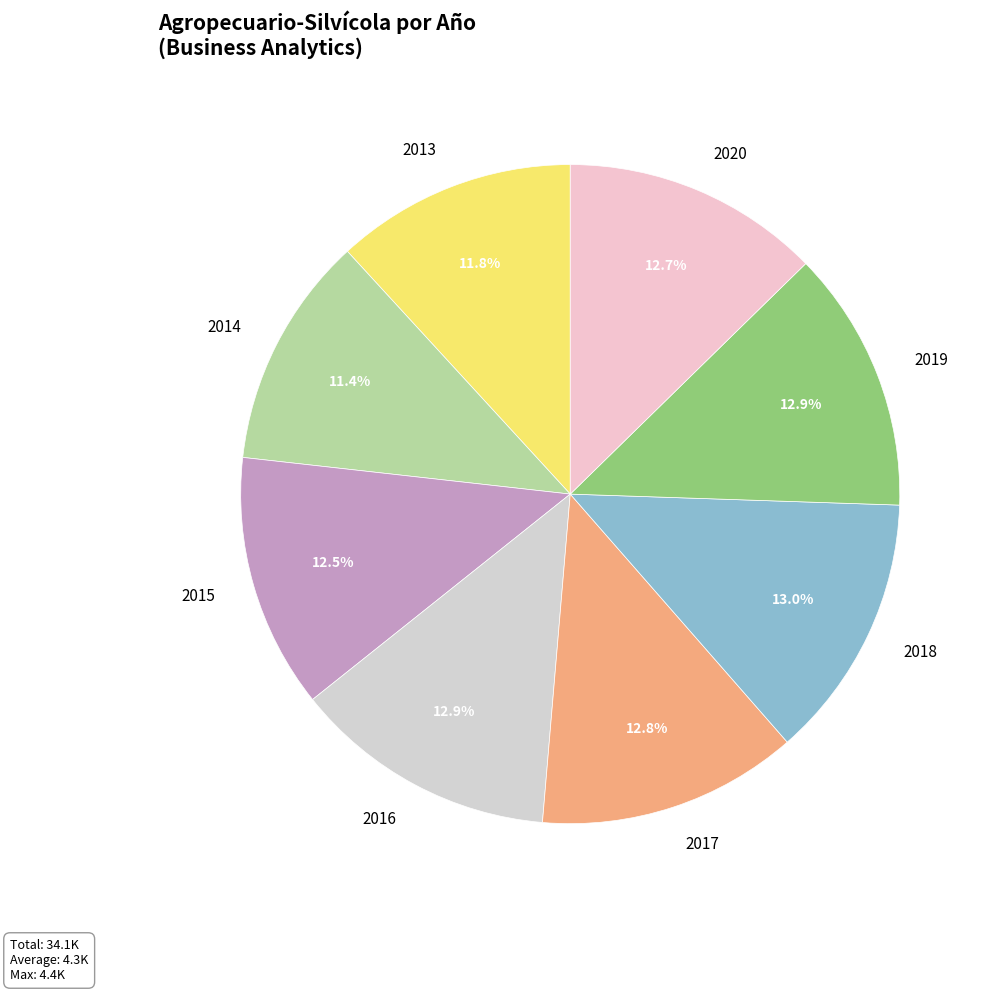

To the nearest percent, what portion does 2018 represent?

13%